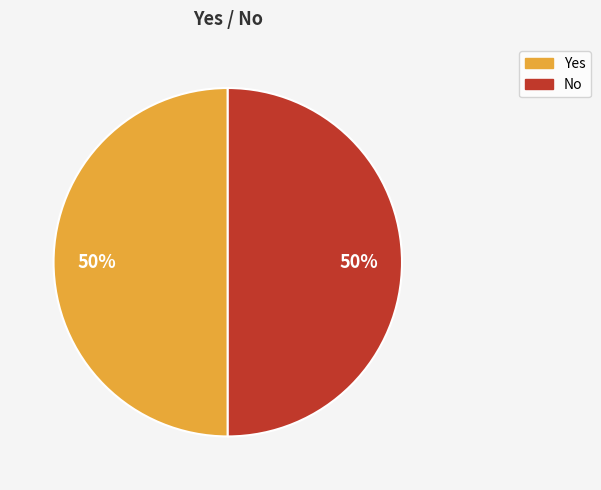

Combined, do No and Yes account for over 50%?

Yes